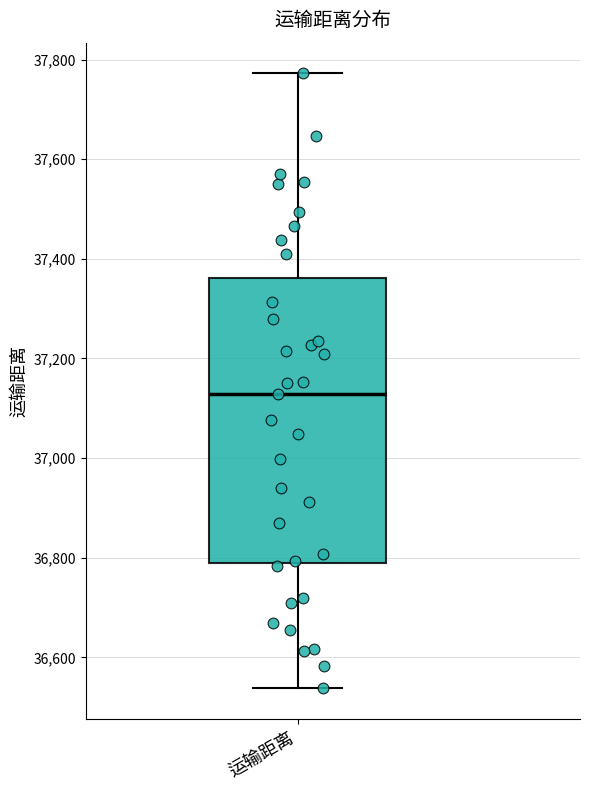

Where is the lower edge of the box for 运输距离 on the y-axis? The values are not printed on the chart, so give them approximately, as read against the axis.

36780